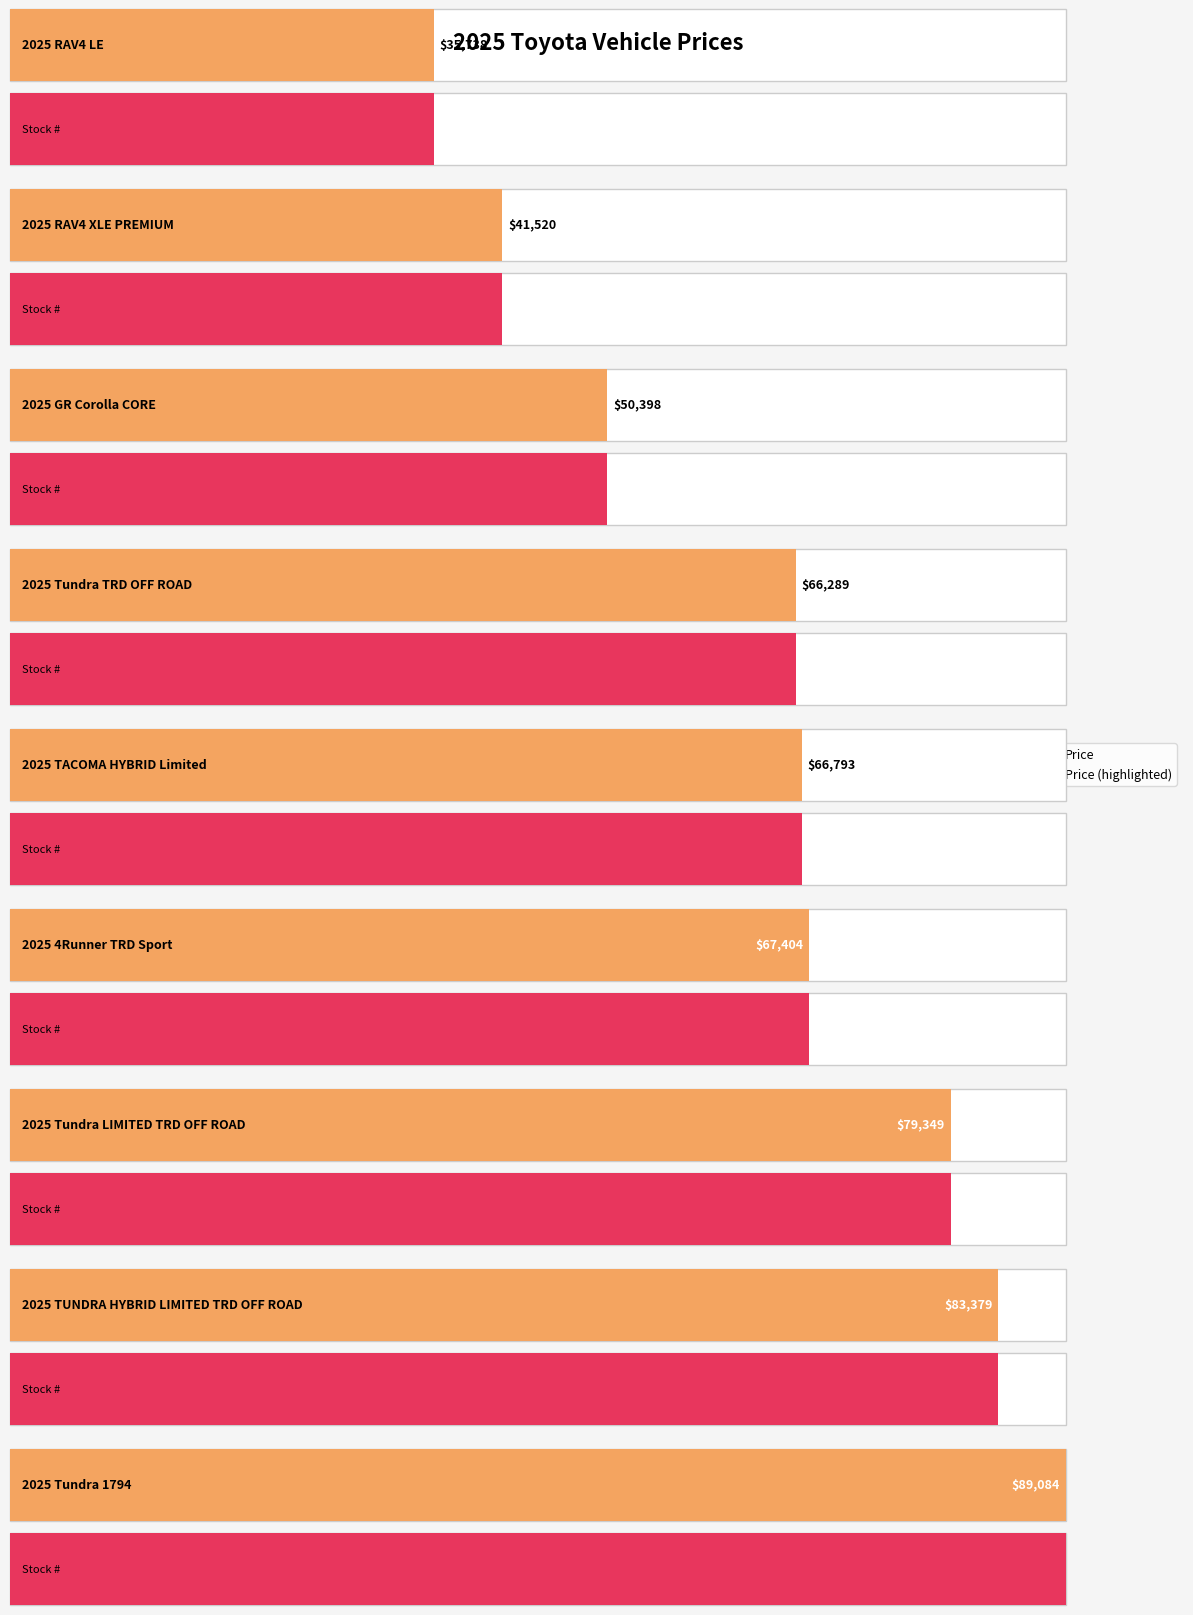

What is the greatest value displayed?

89084